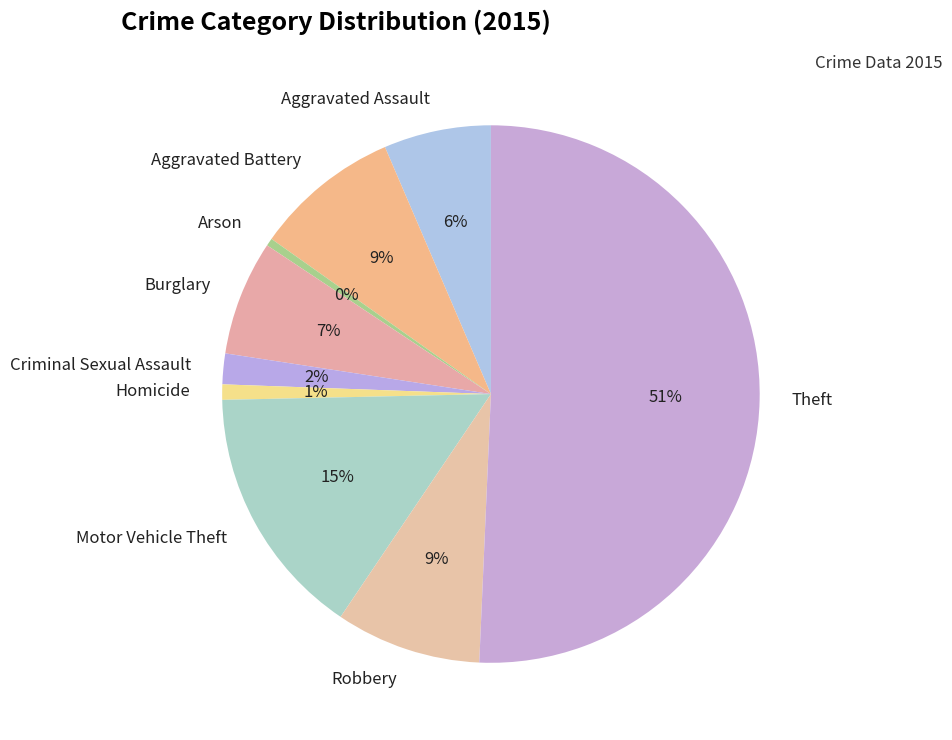

What is the largest slice in the pie chart?

Theft